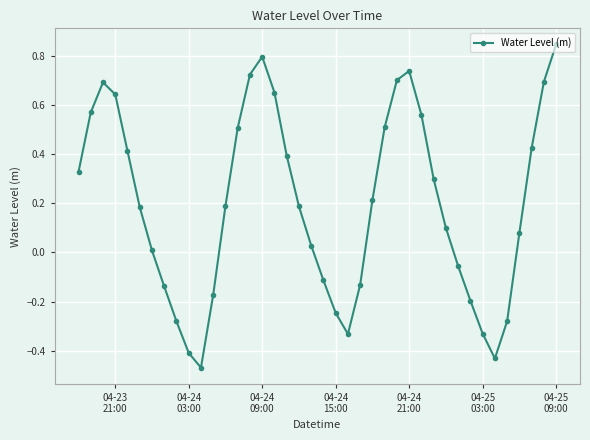

What is the sum of all values?

7.9